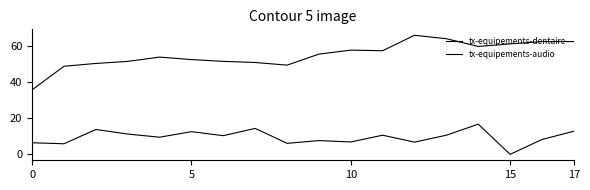

How many lines are shown in the chart?

2